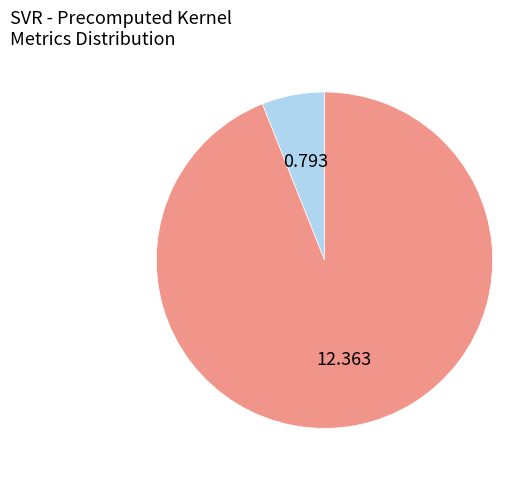

Is there a majority slice in this chart?

Yes